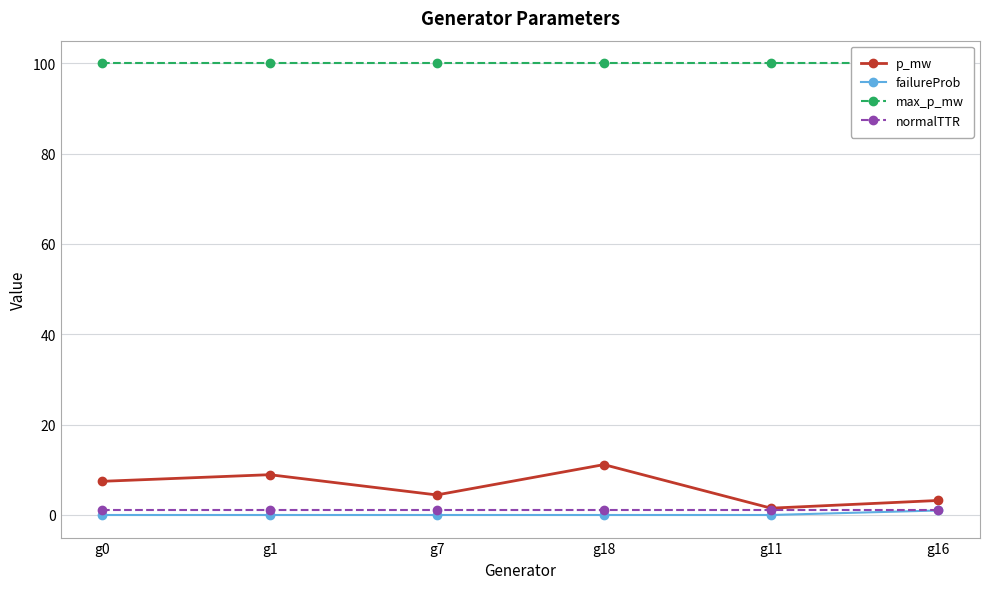

Between g1 and g16, which series saw the biggest shift?

p_mw